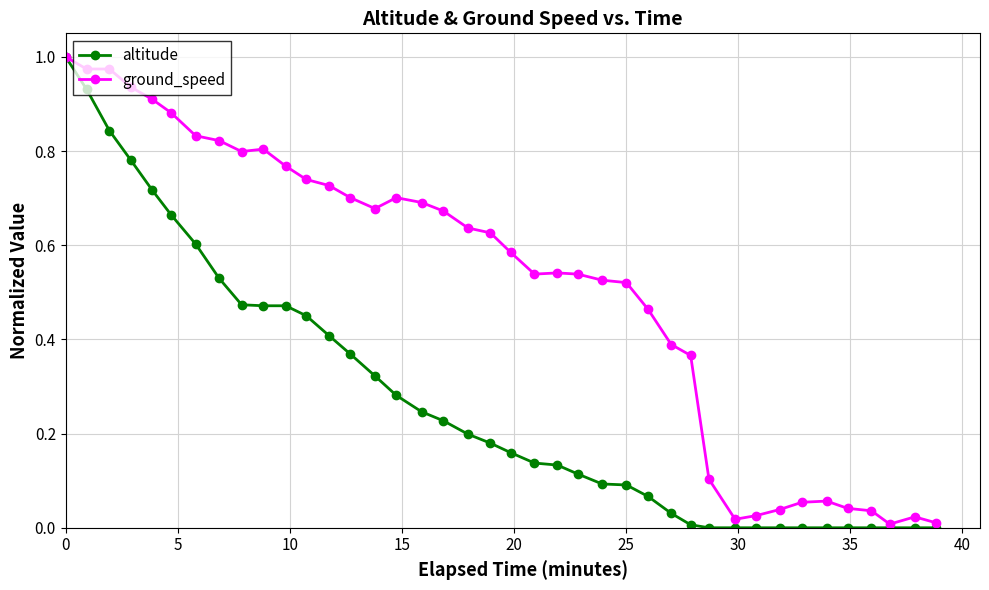

Which series has the largest total across all categories?

ground_speed